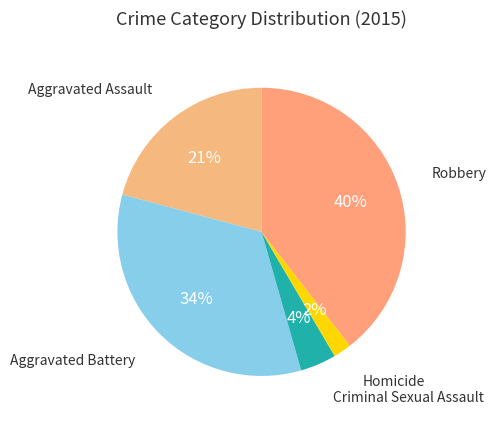

Which category has the biggest portion of the pie?

Robbery